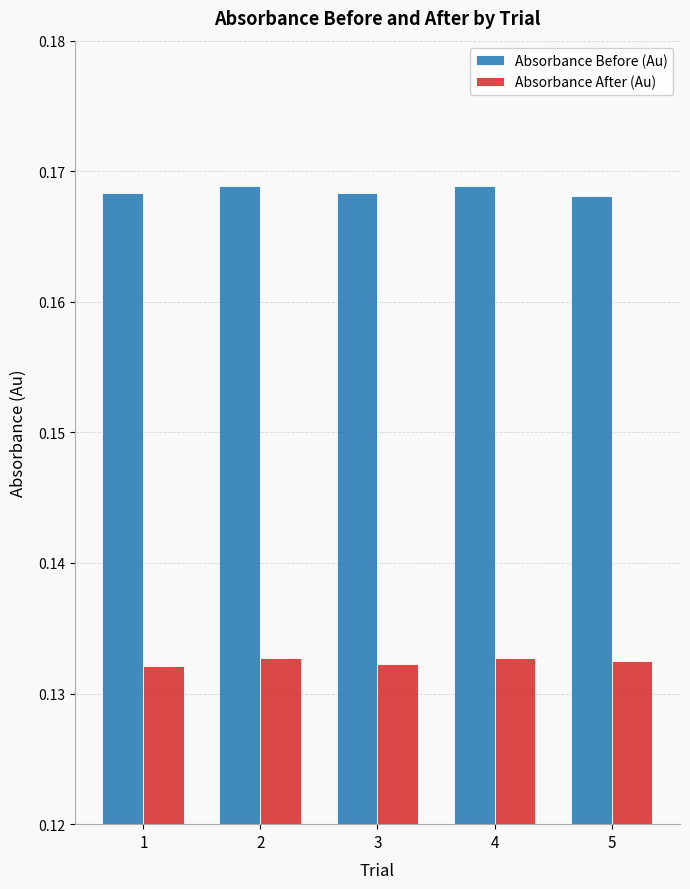

What is the sum of the Absorbance Before (Au) values at 2 and 5?

0.3